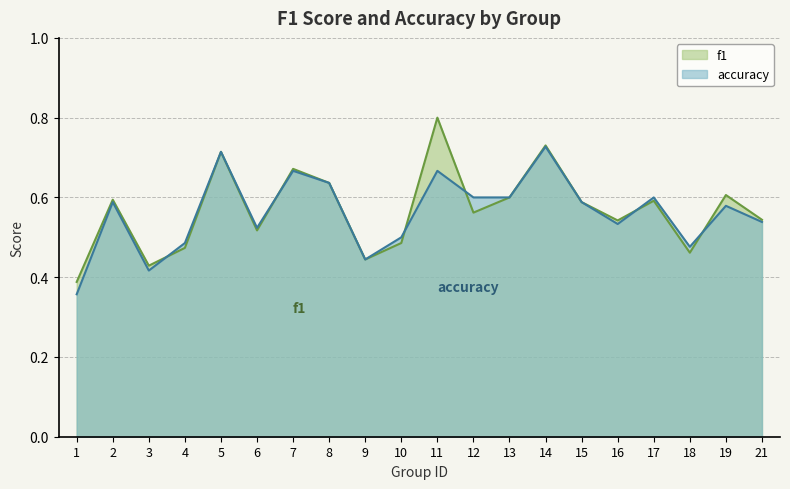

At which category does the chart reach its minimum across all series?

1